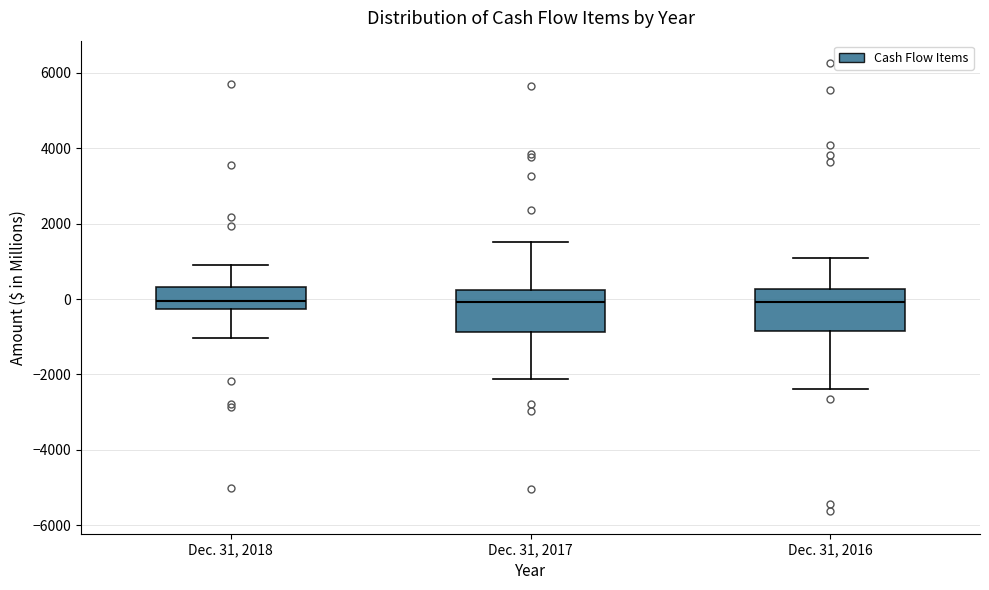

Where does the median line of the box for Dec. 31, 2016 sit on the y-axis? The values are not printed on the chart, so give them approximately, as read against the axis.

0